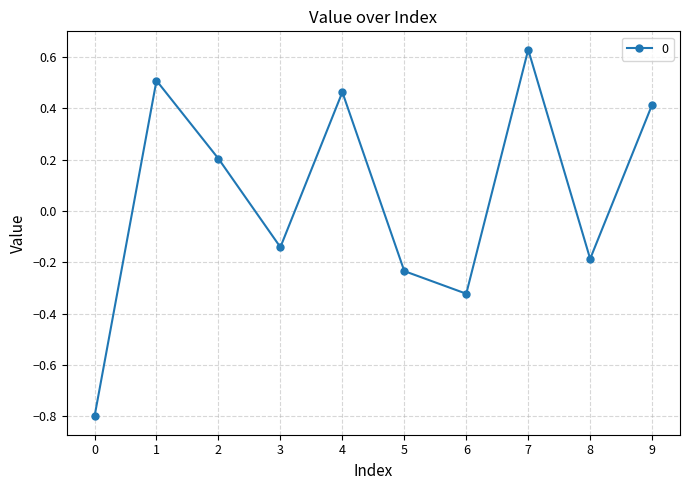

Where is the data nearest to the value 0?

3